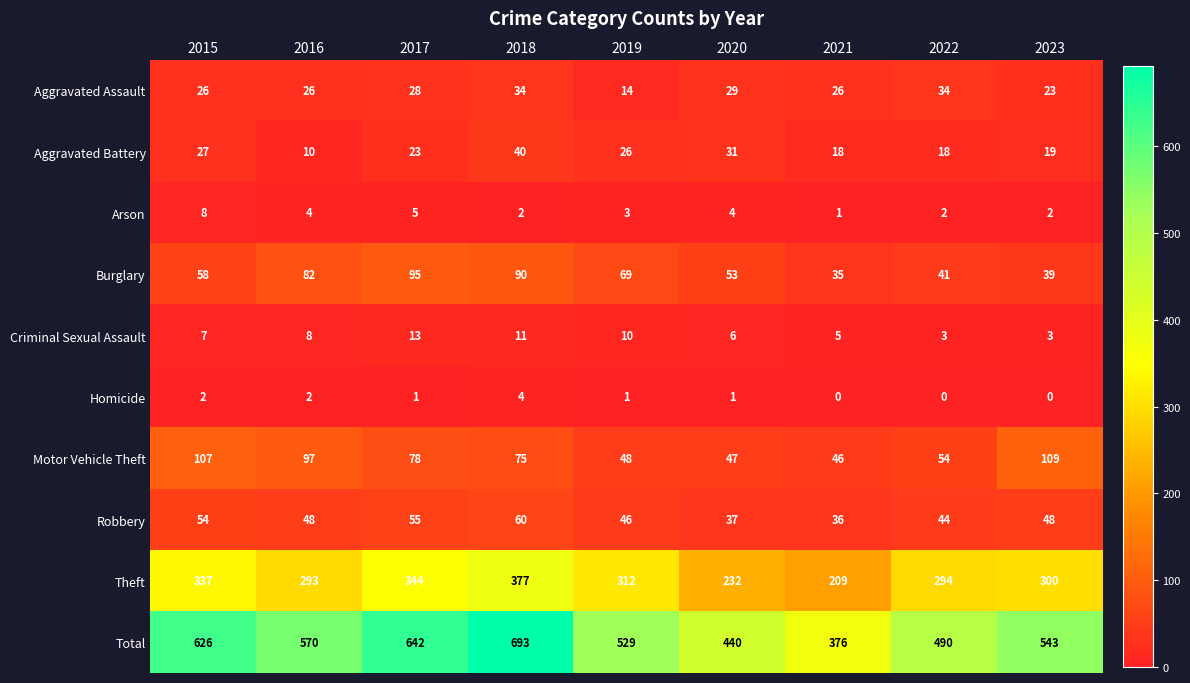

Where does the Homicide series first go above 1?

2015